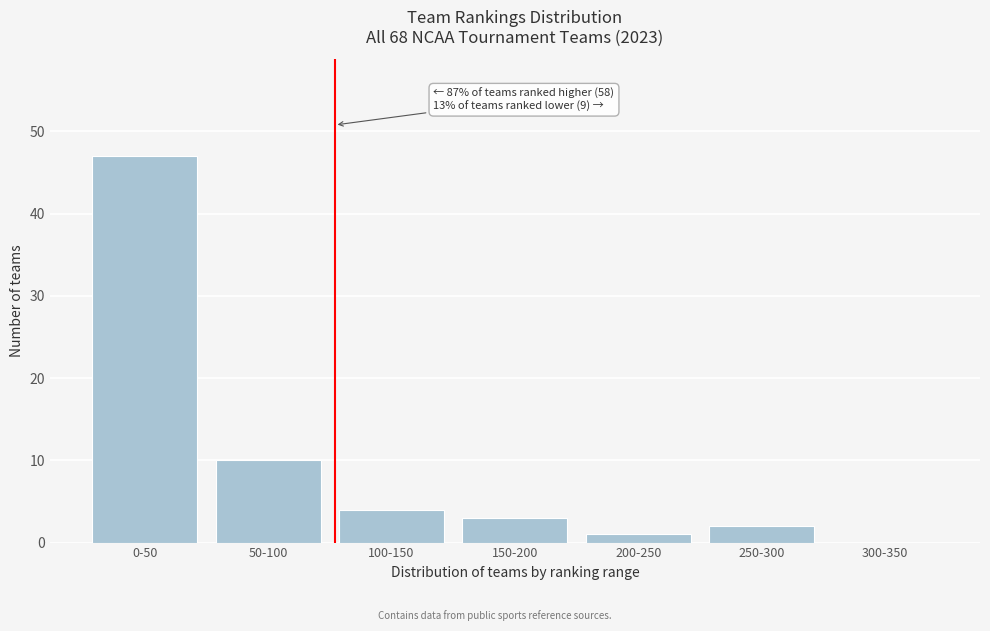

Reading right to left, extract all data points from this chart.

300-350=0	250-300=2	200-250=1	150-200=3	100-150=4	50-100=10	0-50=47